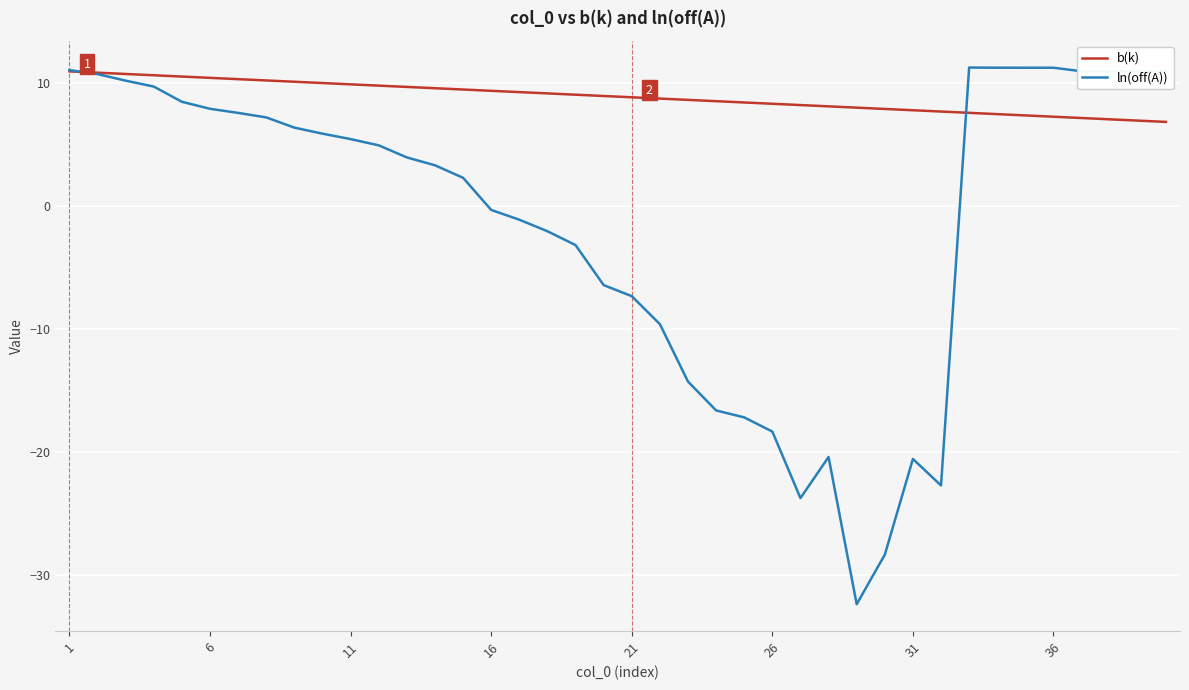

What is the minimum value for ln(off(A))?

-32.4